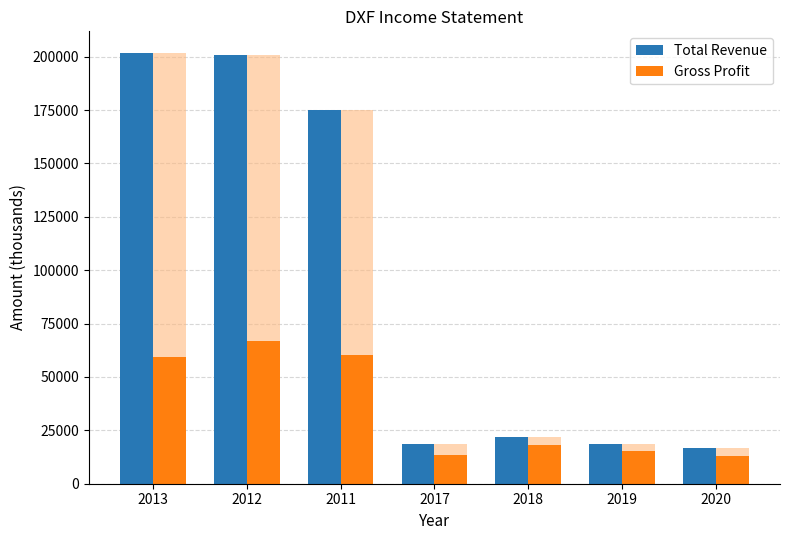

Is the value of Gross Profit at 2019 greater than the value of Total Revenue at 2013?

No